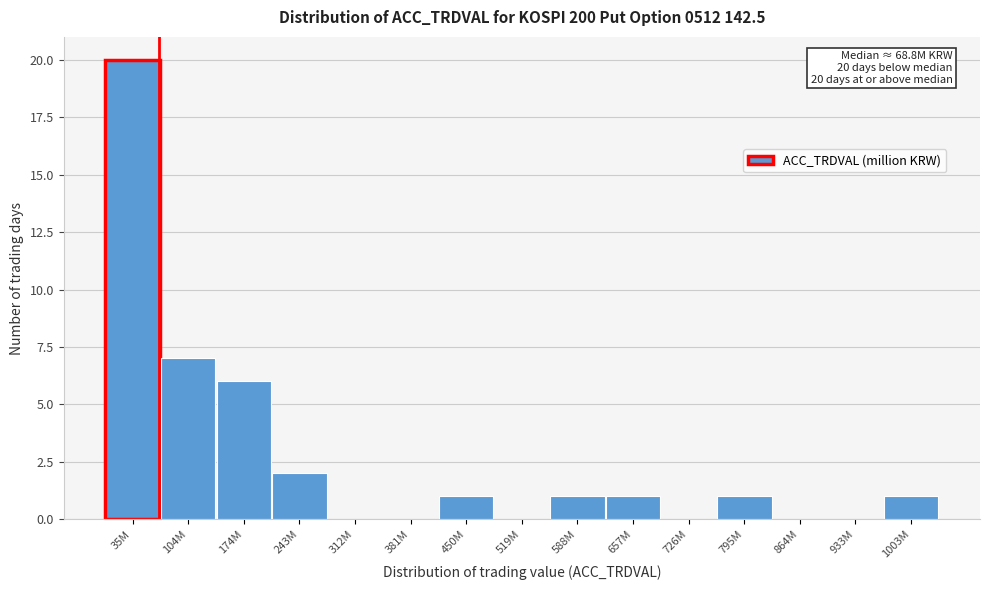

Reading right to left, transcribe all the data shown in this chart.

1003M=1	933M=0	864M=0	795M=1	726M=0	657M=1	588M=1	519M=0	450M=1	381M=0	312M=0	243M=2	174M=6	104M=7	35M=20